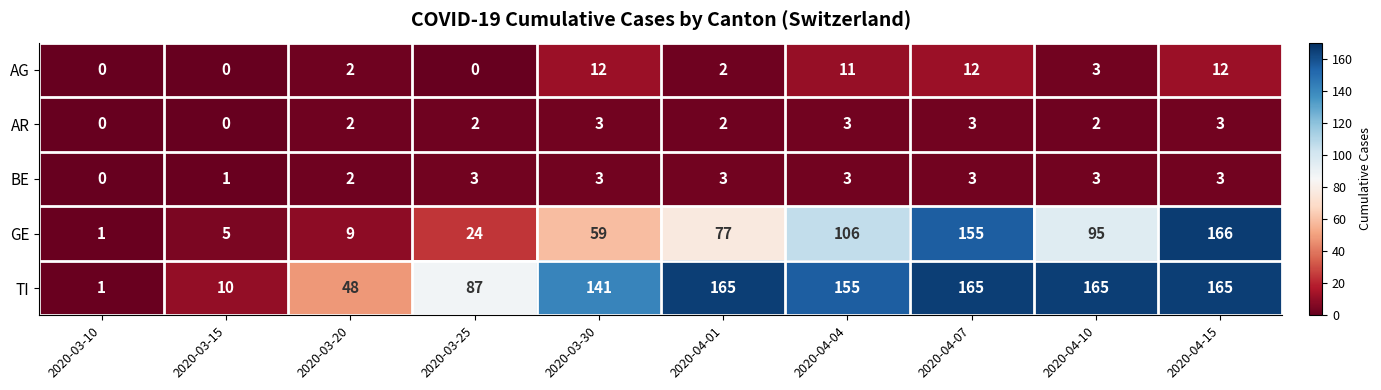

Which label corresponds to the largest value in the chart?

2020-04-15